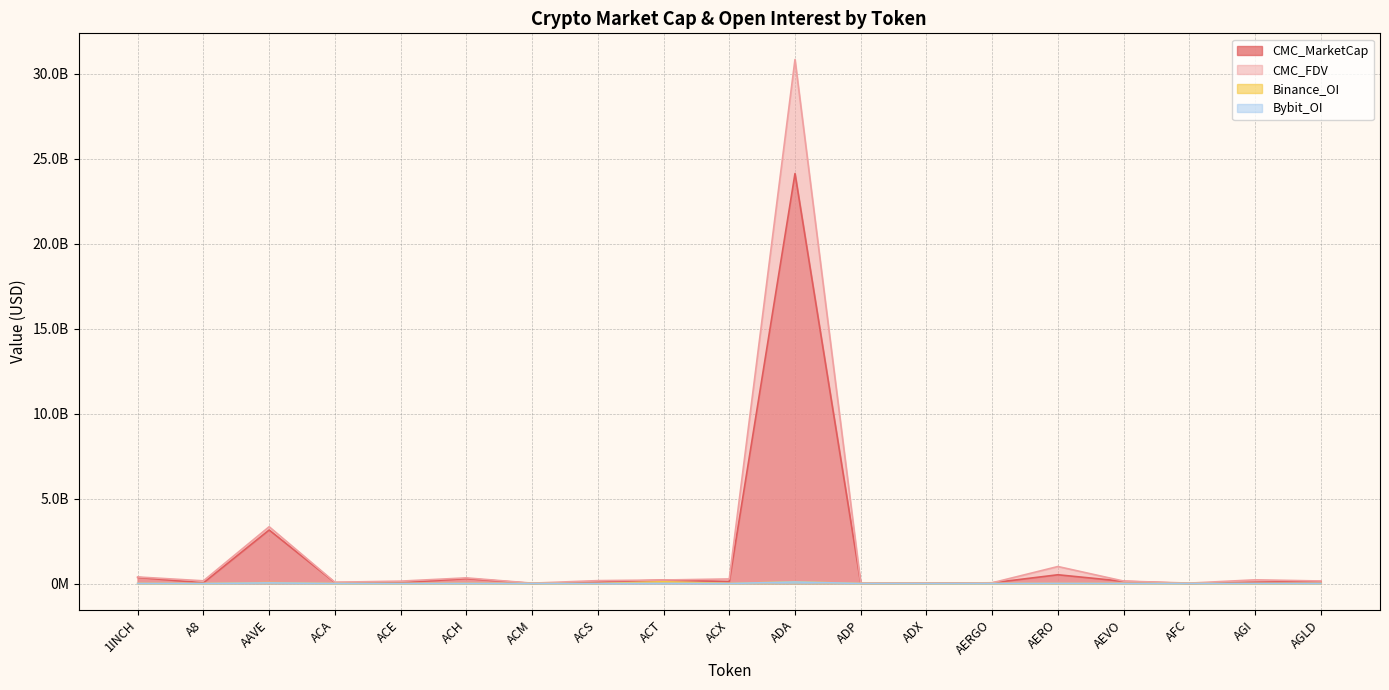

How many lines are shown in the chart?

4